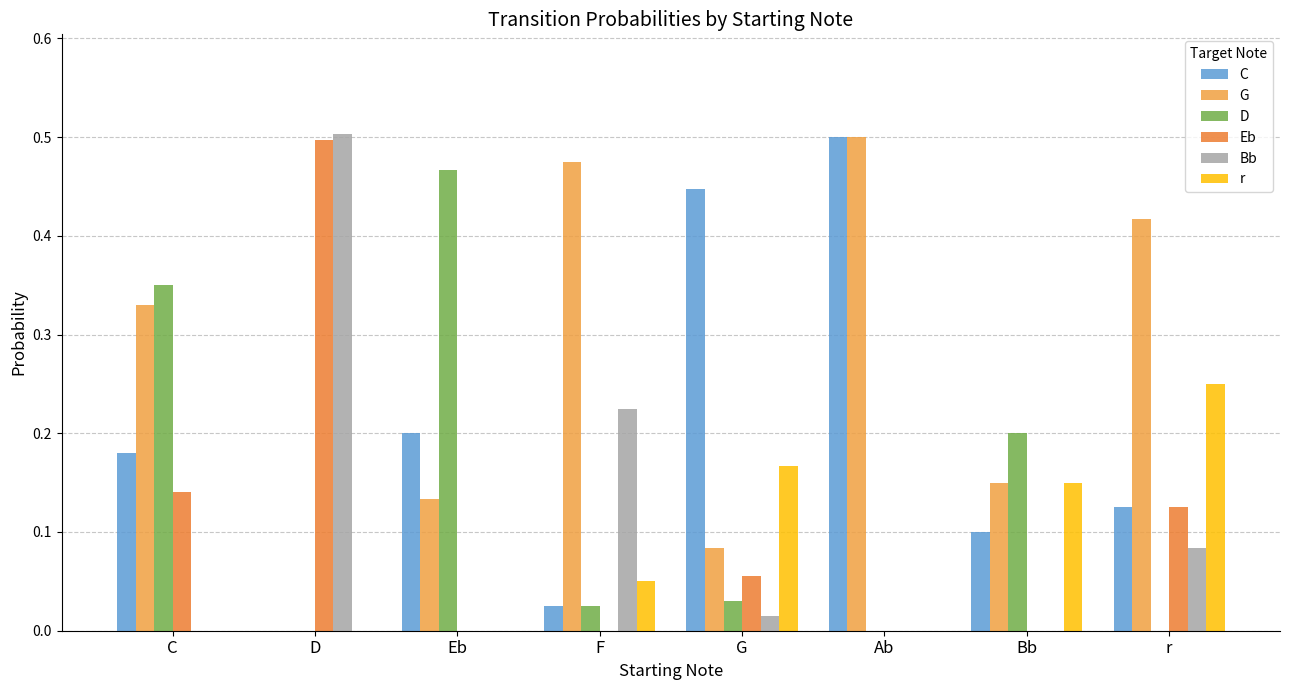

Is the value of r at r greater than the value of G at Ab?

No